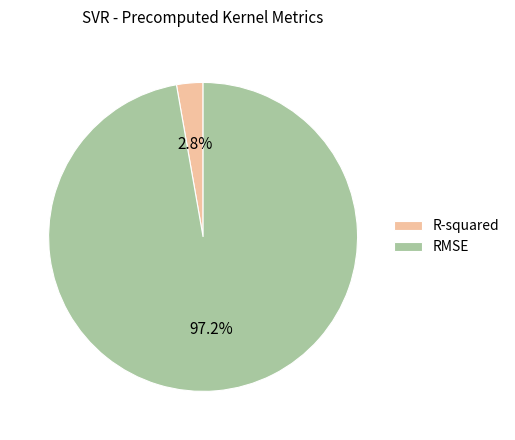

How many segments does this pie chart have?

2